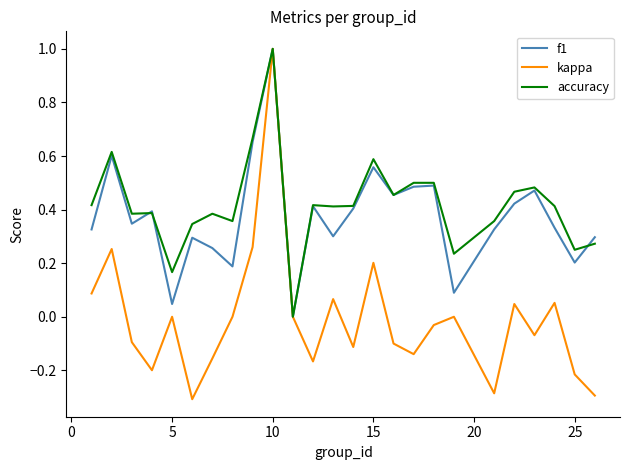

What is the smallest value displayed?

-0.3